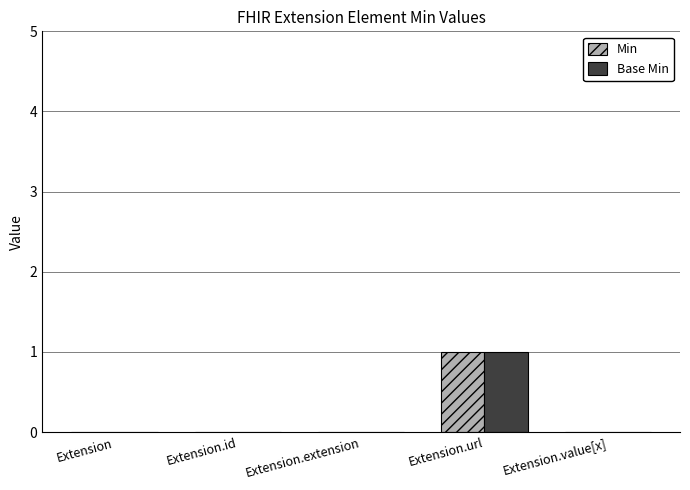

Reading right to left, transcribe all the data shown in this chart.

Min: Extension.value[x]=0	Extension.url=1	Extension.extension=0	Extension.id=0	Extension=0
Base Min: Extension.value[x]=0	Extension.url=1	Extension.extension=0	Extension.id=0	Extension=0